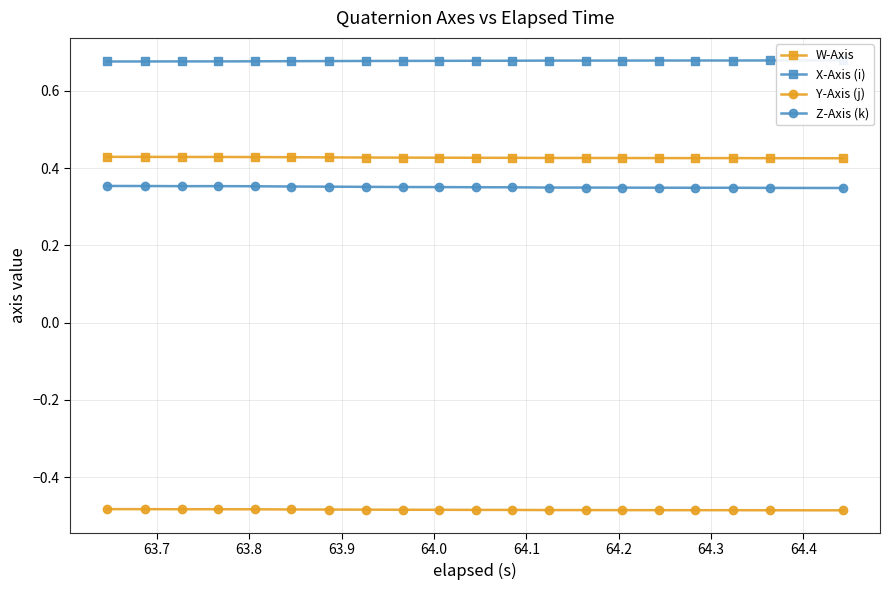

How many W-Axis values are between 0 and 1?

20